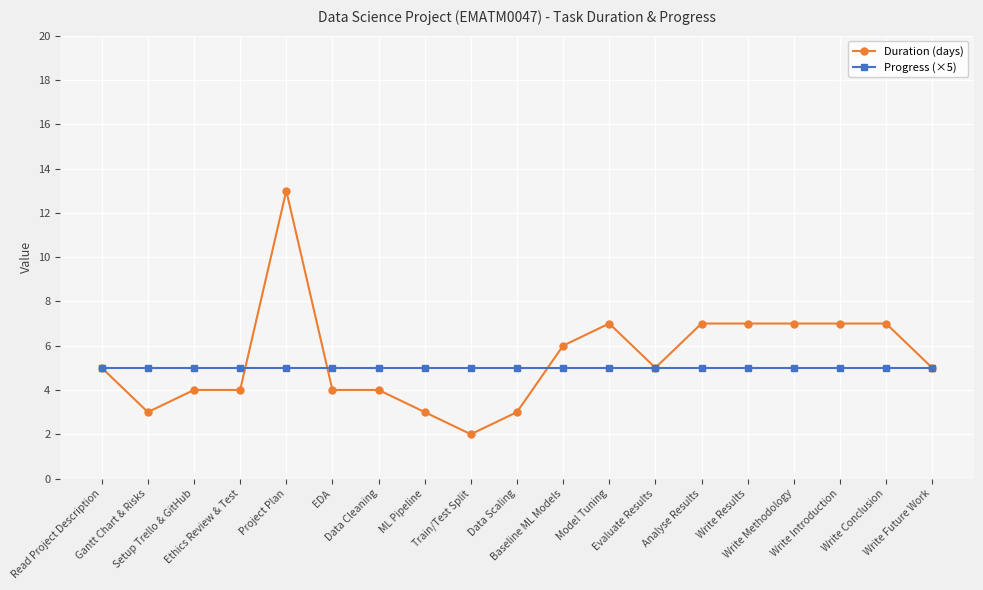

What is the maximum value for Duration (days)?

13